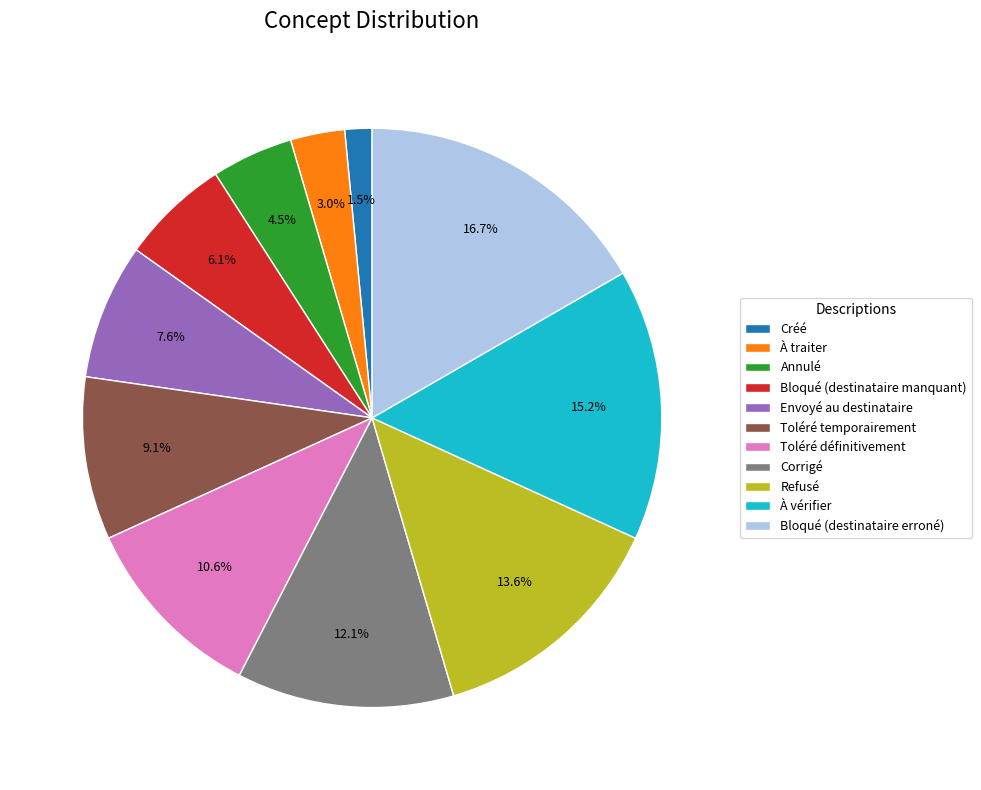

Does Créé represent more than half of the total?

No